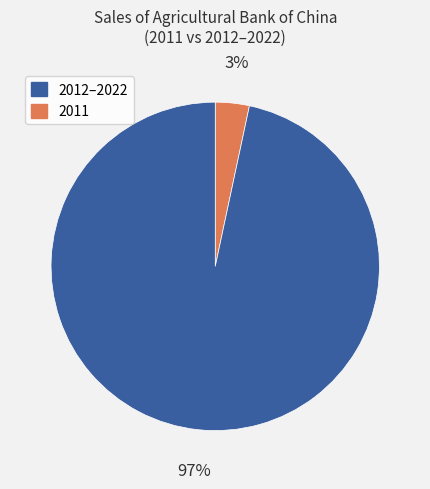

Is there any slice that represents more than half of the pie?

Yes